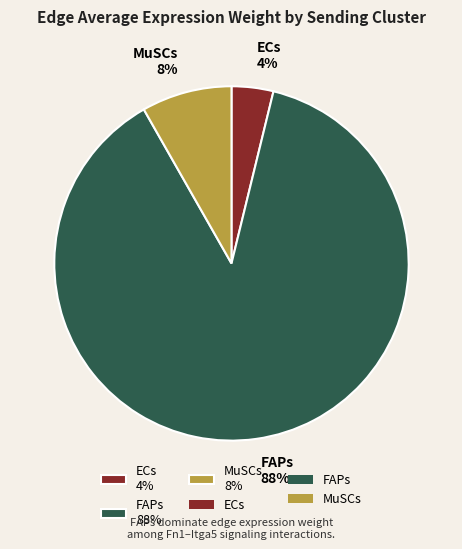

What is the largest slice in the pie chart?

FAPs 88%